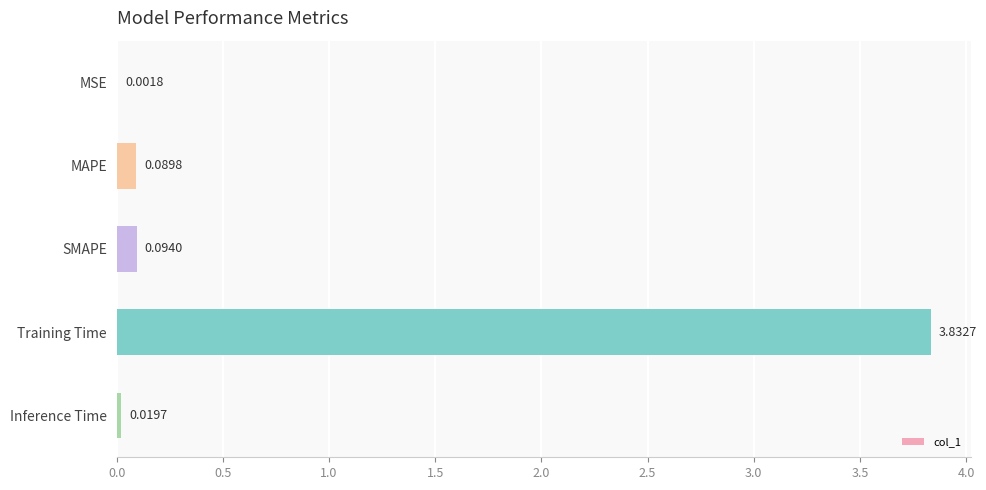

Are the bars horizontal?

Yes